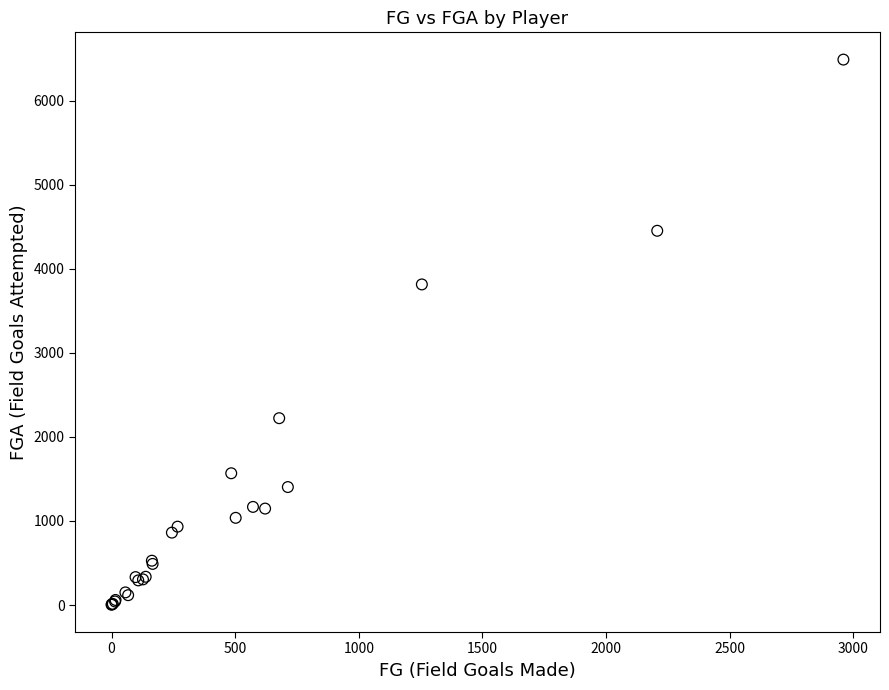

What Y value in the scatter plot is closest to 3245?

3813